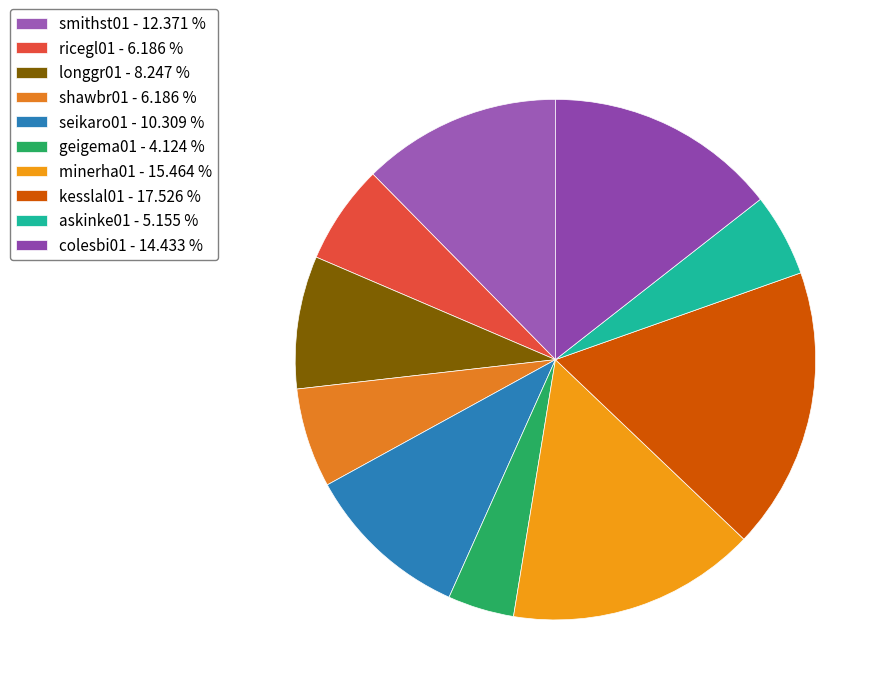

The smithst01 slice represents 12% of the pie. True or false?

True